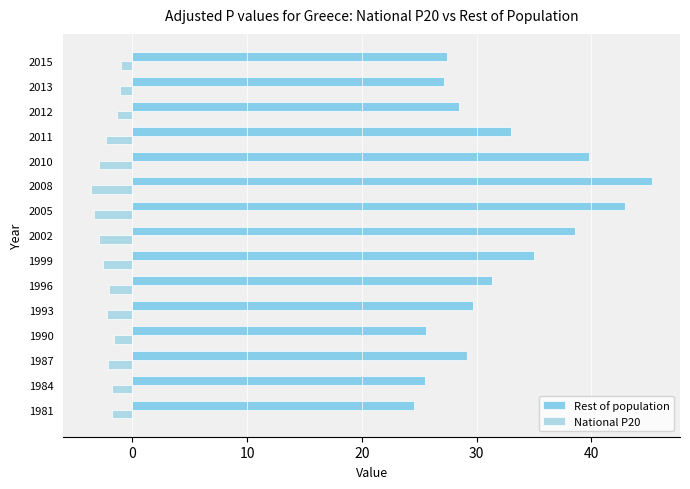

List the series in order of their overall mean, highest first.

Rest of population, National P20